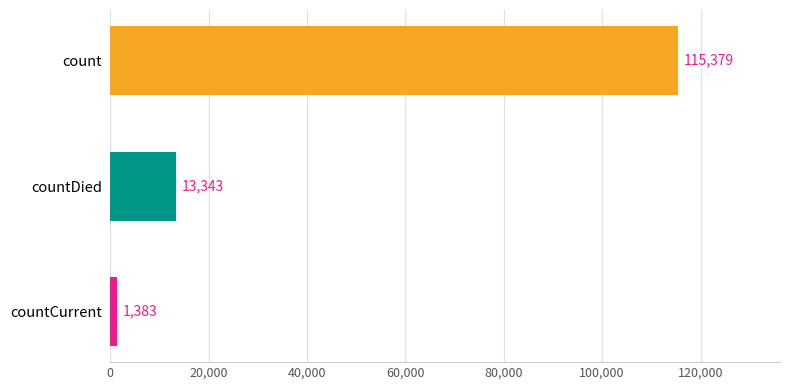

Is it true that the value at count is 72251?

False